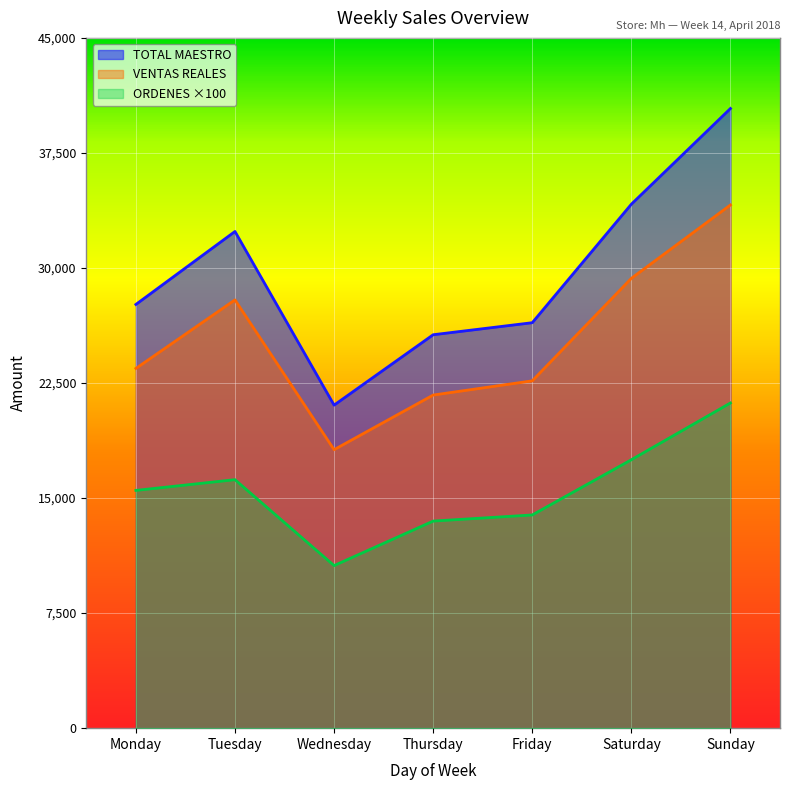

Where is the first local maximum for VENTAS REALES?

Tuesday